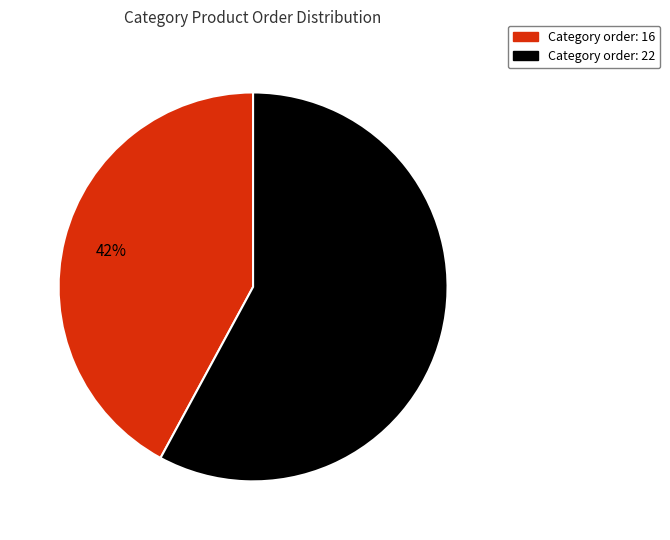

Is there any slice that represents more than half of the pie?

Yes